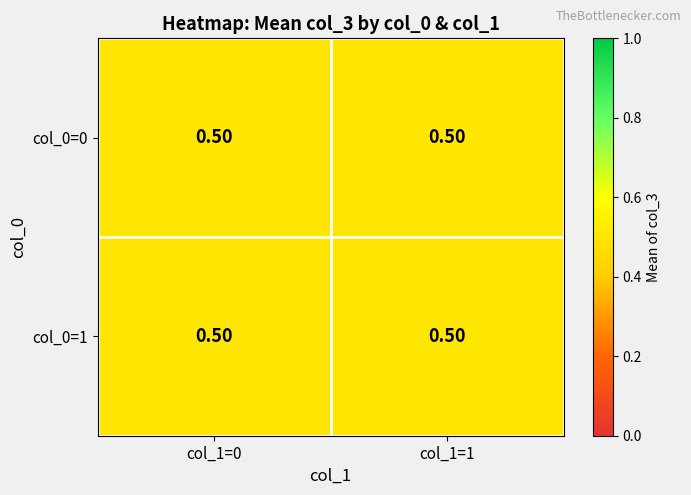

The value of 4 at 3 is 1. True or false?

False